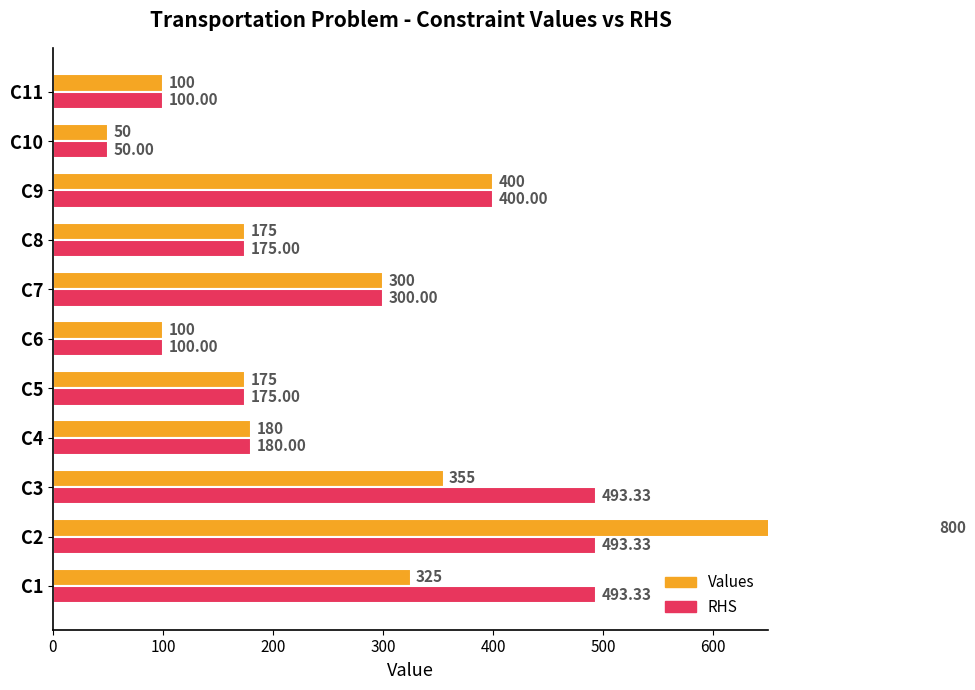

Rank the series by their maximum value, from highest to lowest.

Values, RHS